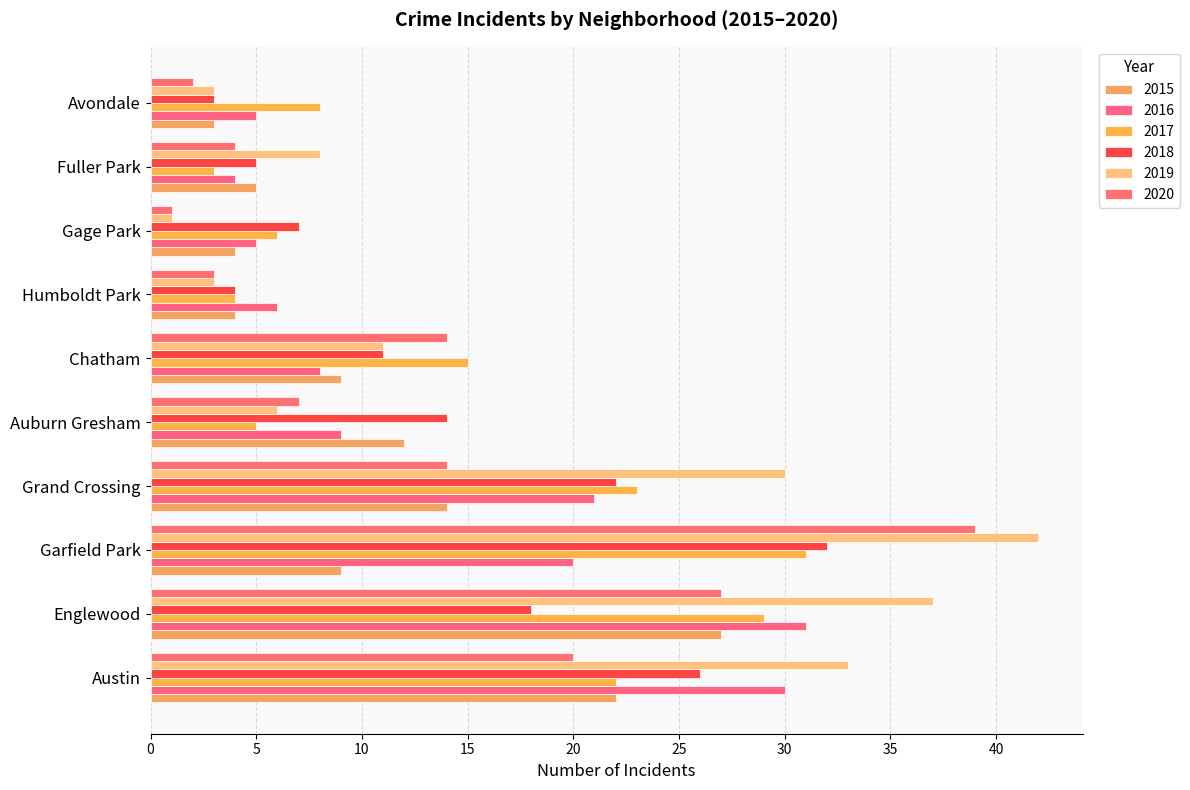

The 2018 series shows 22 at Grand Crossing. True or false?

True